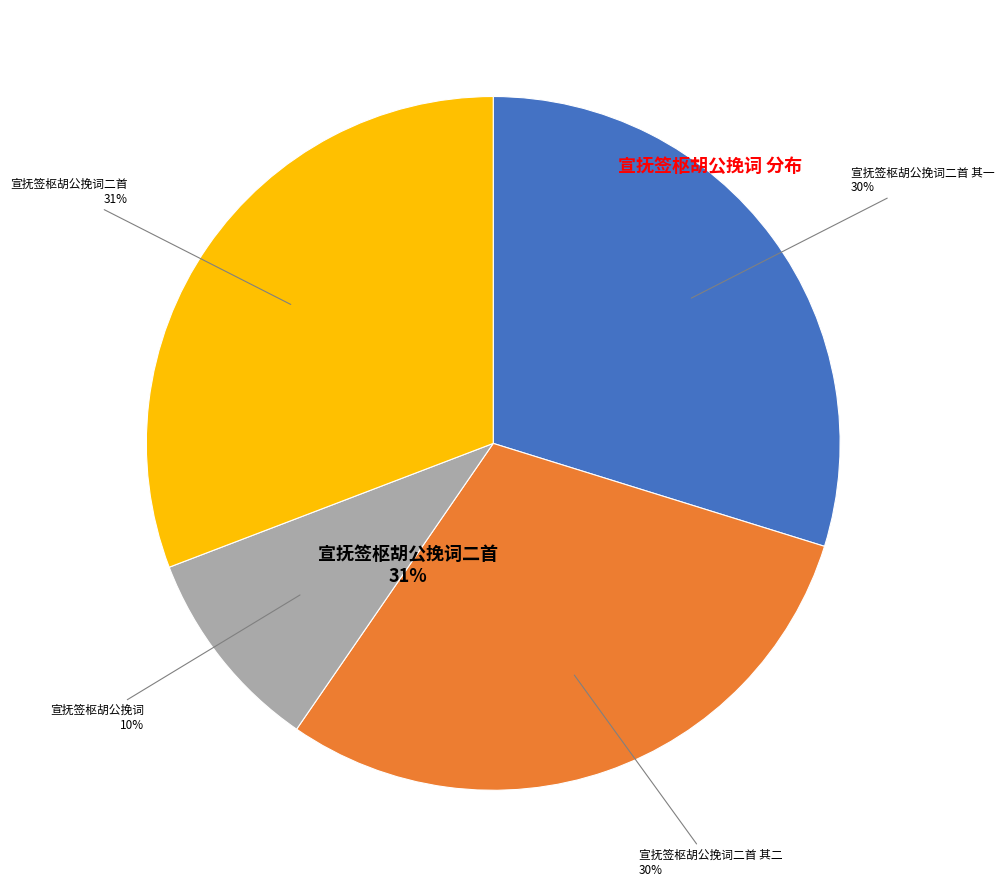

To the nearest percent, what portion does 宣抚签枢胡公挽词二首 represent?

31%